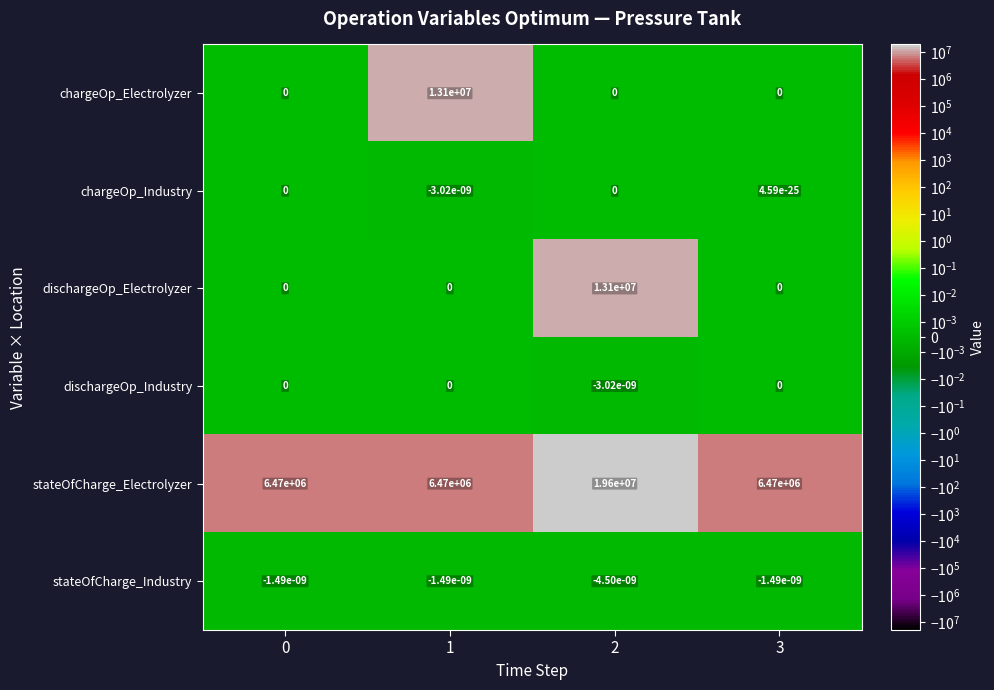

Which series has the largest total across all categories?

stateOfCharge_Electrolyzer